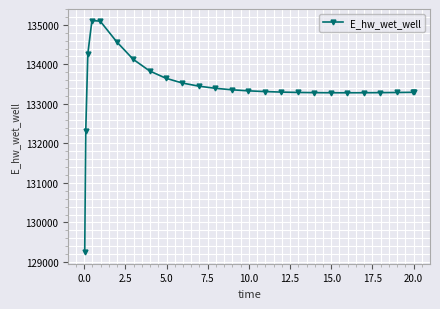

What is the difference between the maximum and minimum values?

5858.6